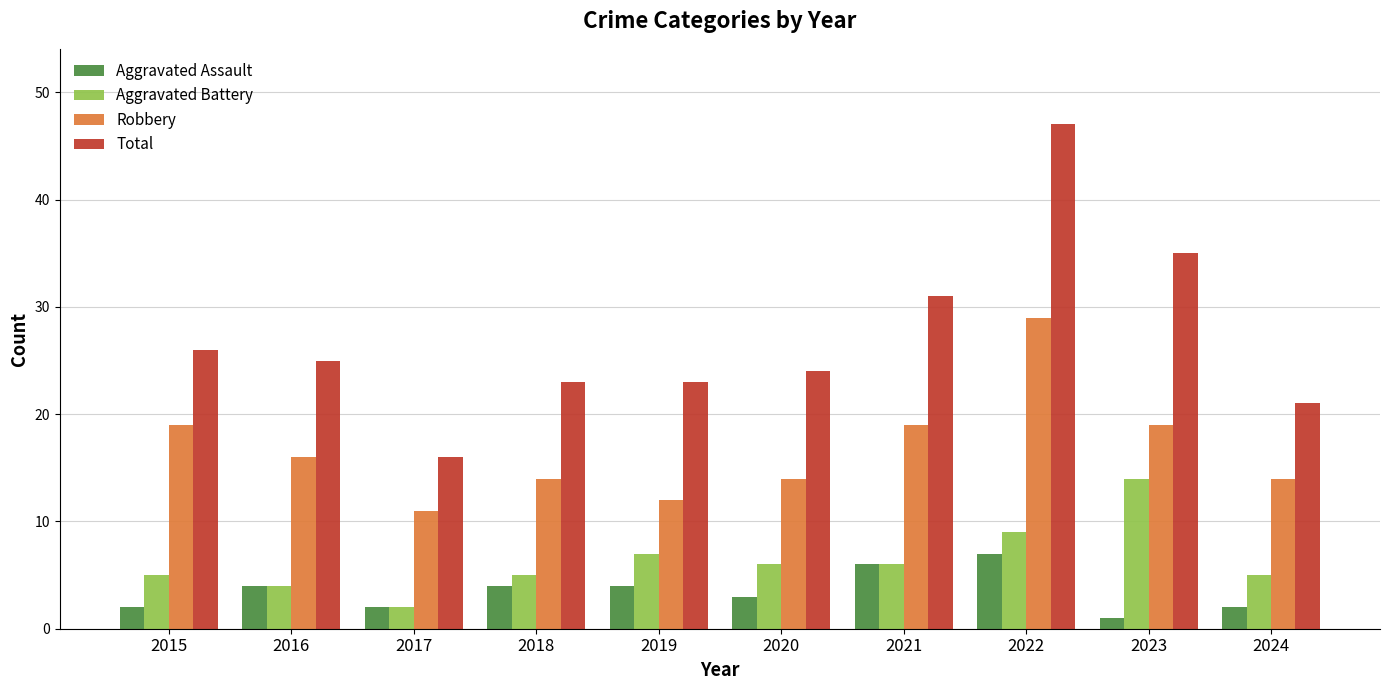

List the series in order of their peak value, lowest first.

Aggravated Assault, Aggravated Battery, Robbery, Total